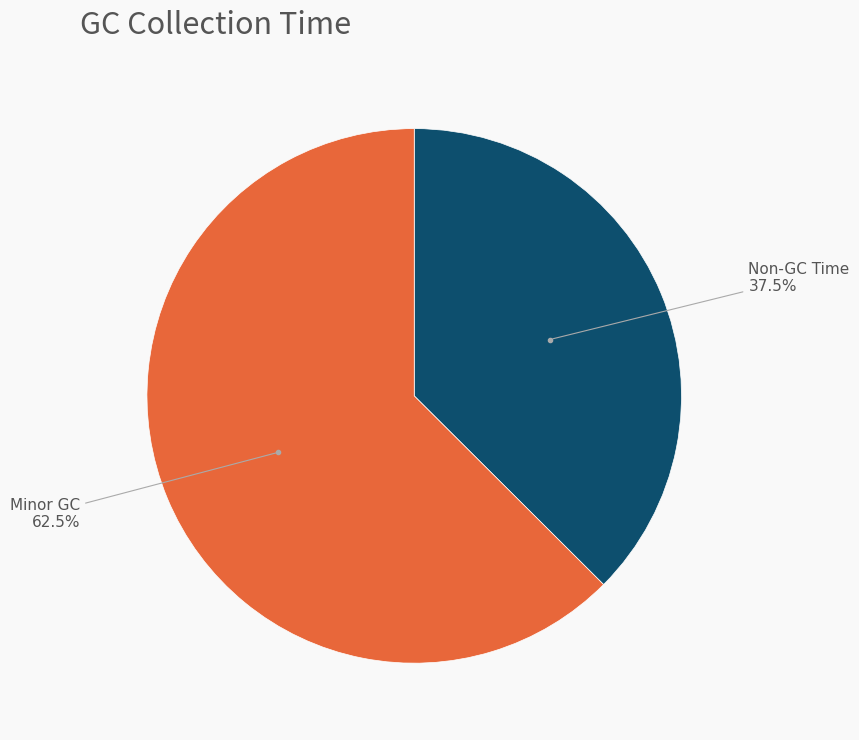

Rank the categories by value from highest to lowest.

Minor GC, Non-GC Time